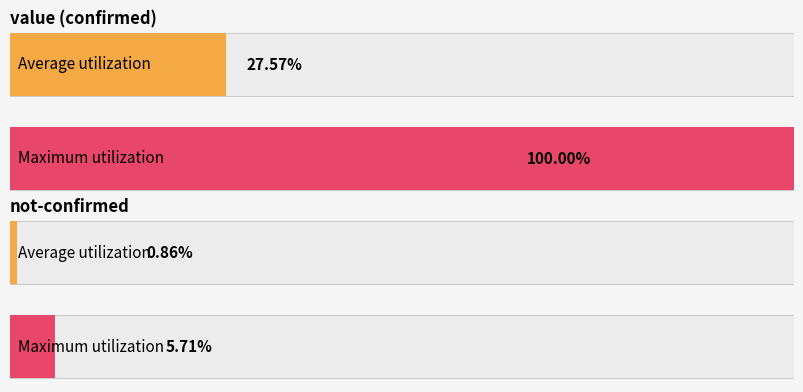

Is the value of not-confirmed at 2020-03-16 greater than the value of value at 2020-03-16?

No